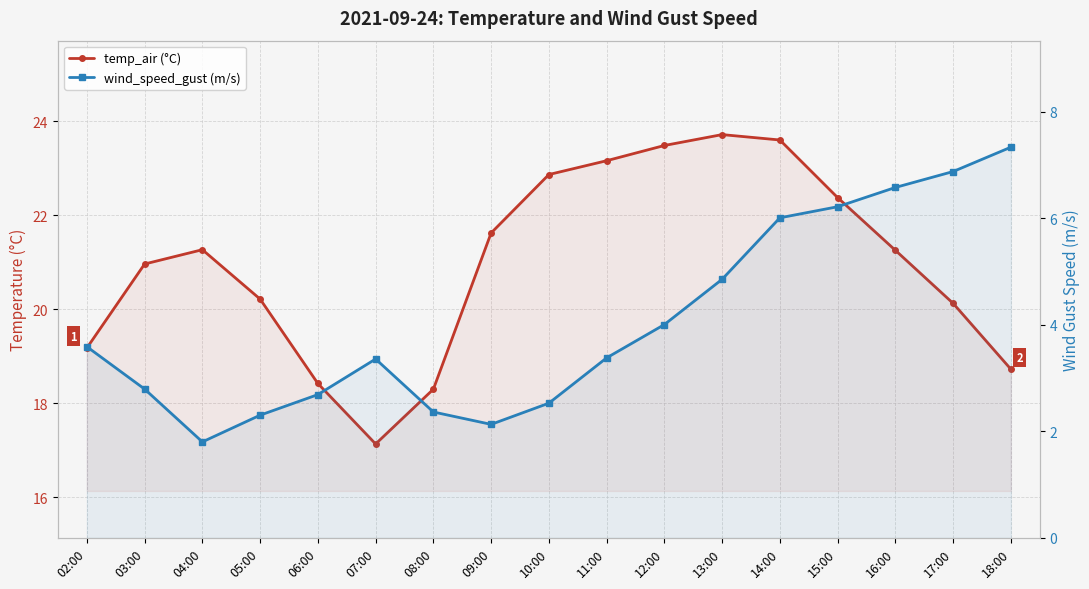

True or false: wind_speed_gust (m/s) and temp_air (°C) cross at least once.

False